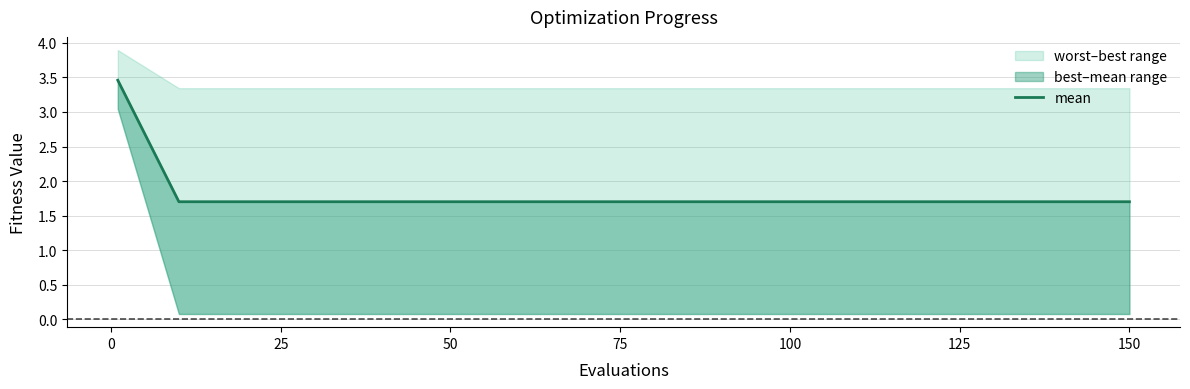

What is the maximum value shown in the chart?

3.5